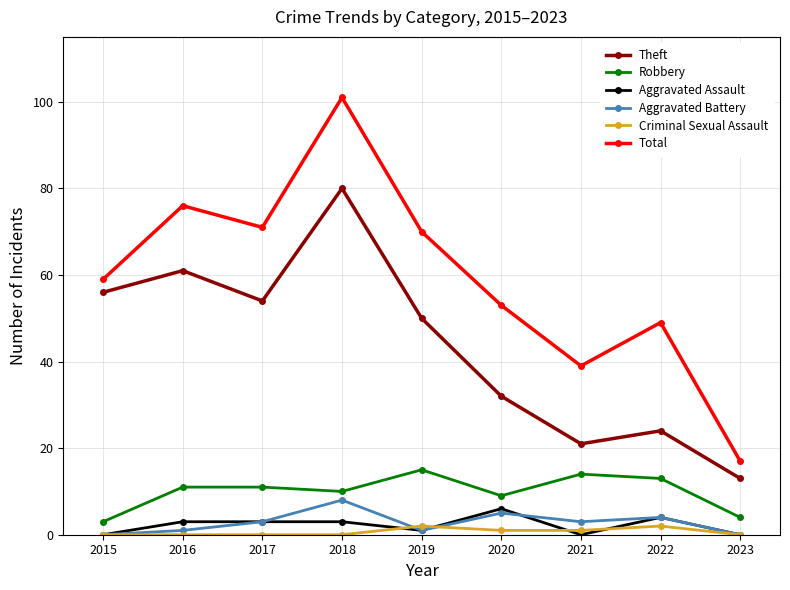

The value of Aggravated Assault at 2016 is 3. True or false?

True